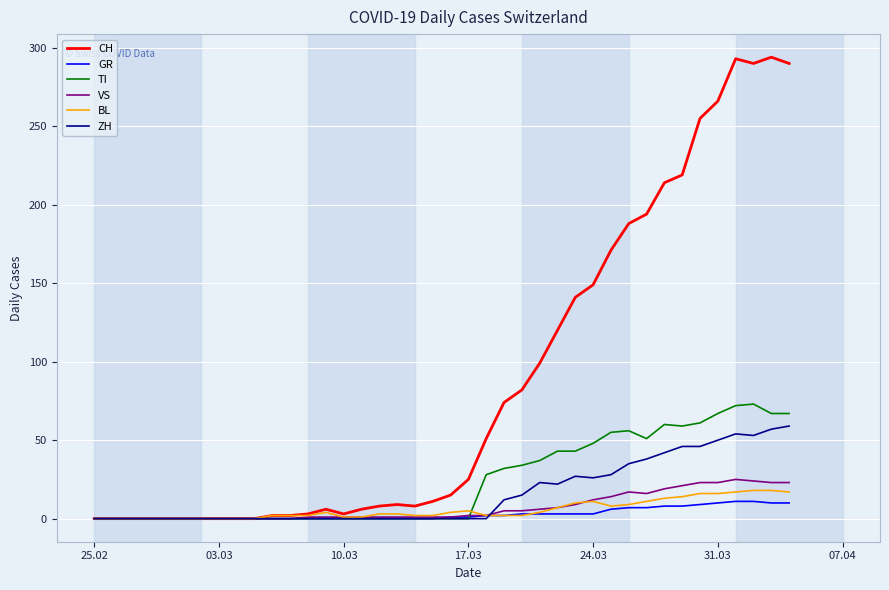

Which series has the largest total across all categories?

CH